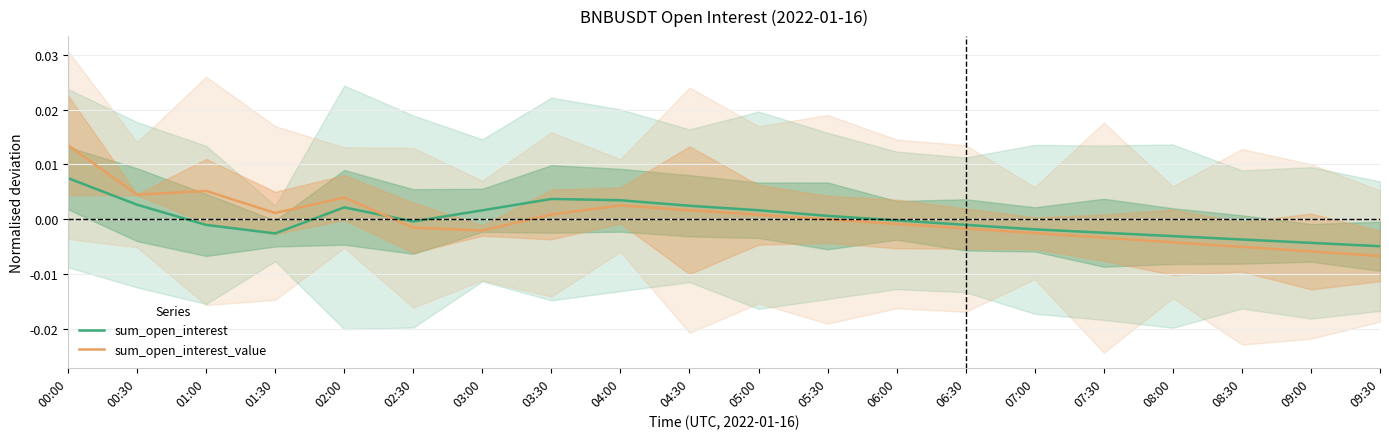

How many values in the sum_open_interest series exceed 0?

9